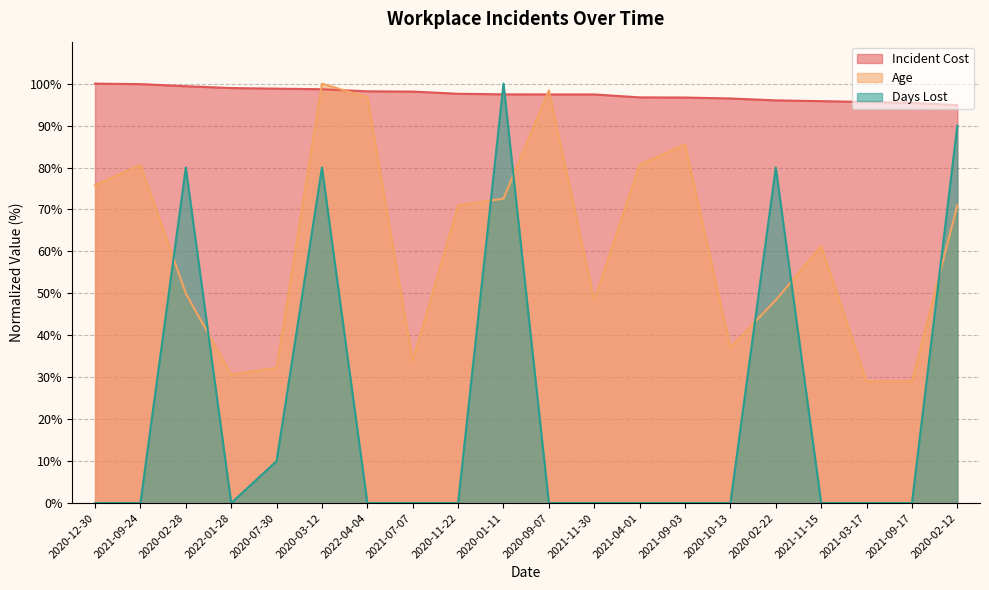

List the labels in order of Days Lost value, smallest first.

2020-12-30, 2021-09-24, 2022-01-28, 2022-04-04, 2021-07-07, 2020-11-22, 2020-09-07, 2021-11-30, 2021-04-01, 2021-09-03, 2020-10-13, 2021-11-15, 2021-03-17, 2021-09-17, 2020-07-30, 2020-02-28, 2020-03-12, 2020-02-22, 2020-02-12, 2020-01-11